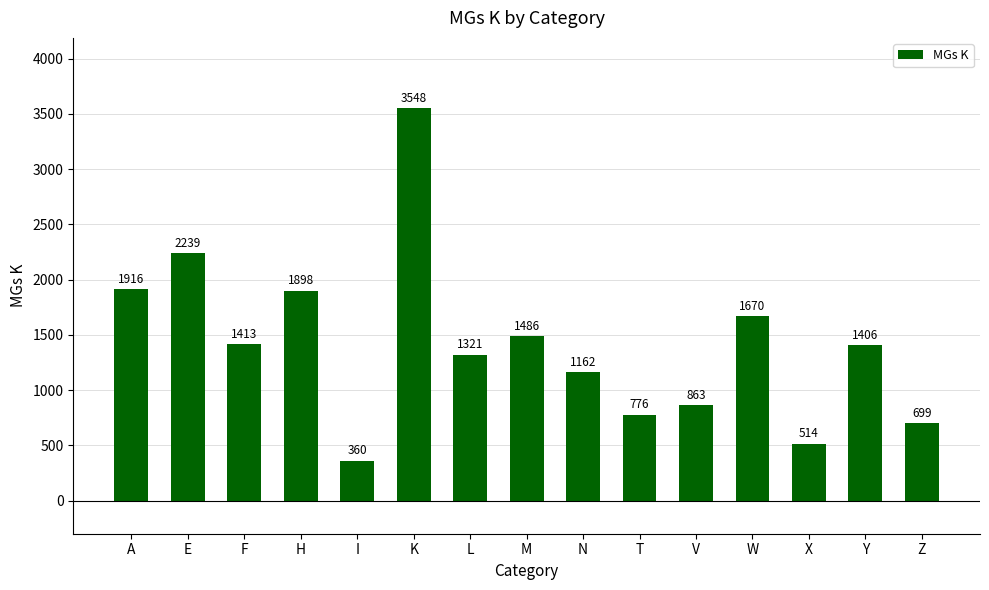

How many values are below 1406?

7